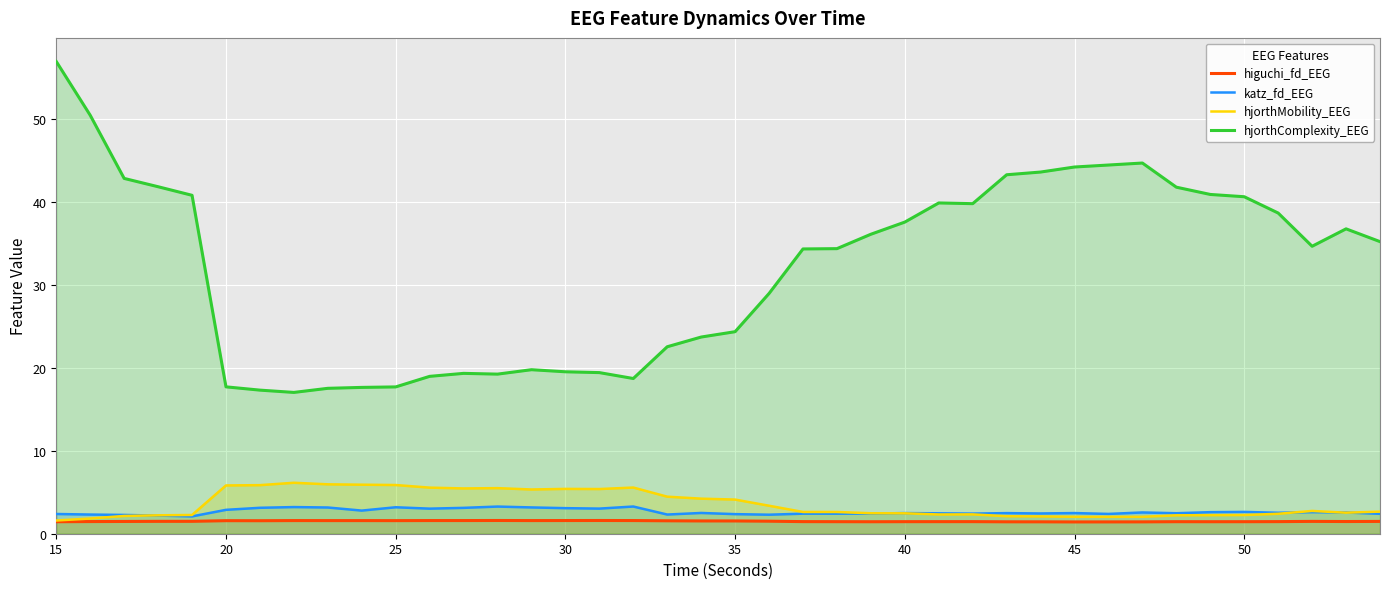

Which series has the largest total across all categories?

hjorthComplexity_EEG